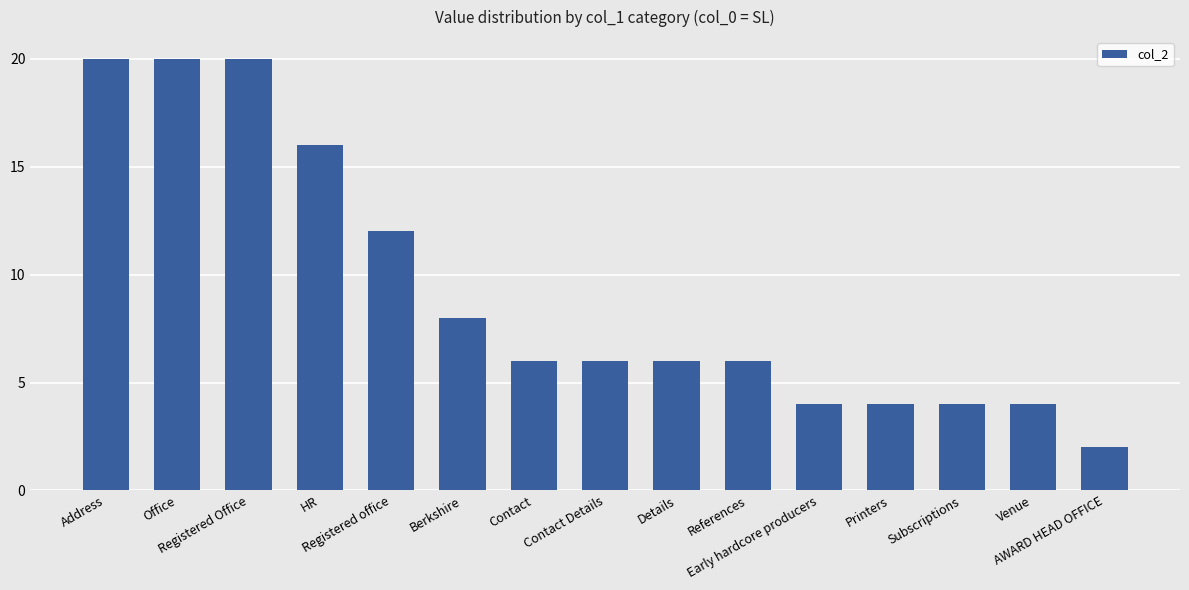

Reading left to right, extract all data points from this chart.

Address=20	Office=20	Registered Office=20	HR=16	Registered office=12	Berkshire=8	Contact=6	Contact Details=6	Details=6	References=6	Early hardcore producers=4	Printers=4	Subscriptions=4	Venue=4	AWARD HEAD OFFICE=2